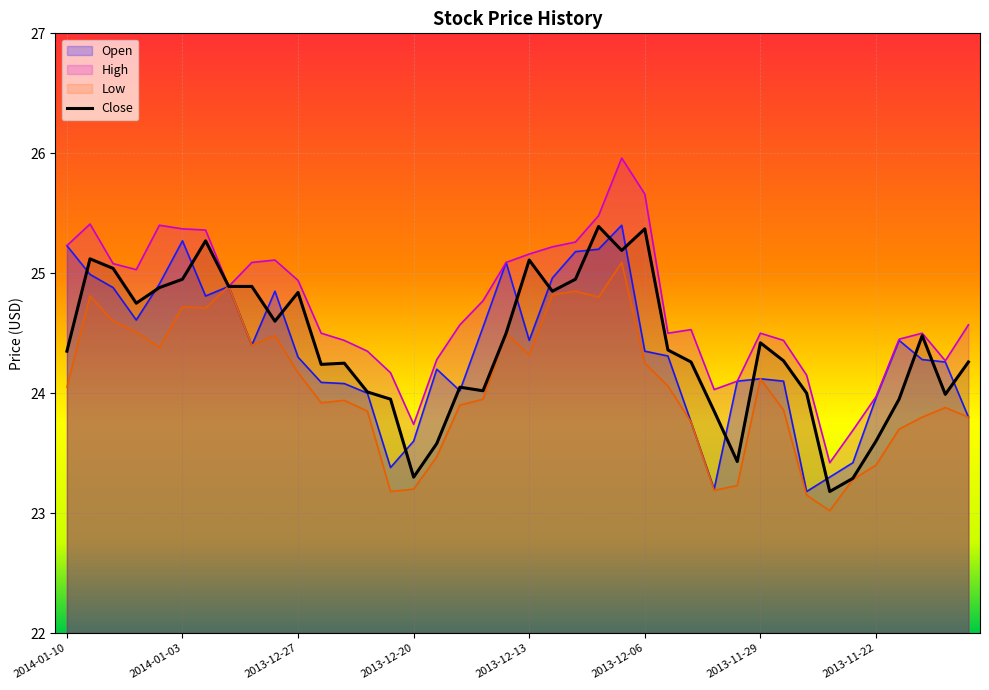

What are all the series names shown in the legend?

Open, High, Low, Close